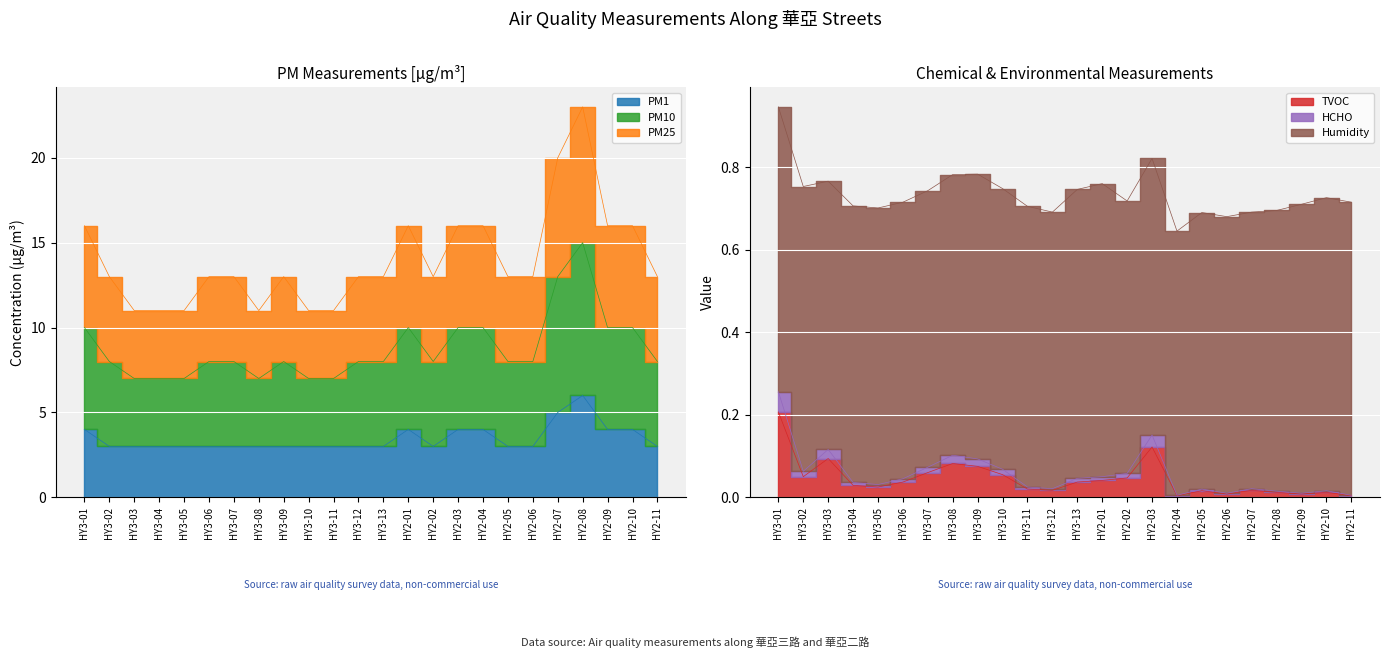

Is it true that PM10 equals 13.0 at HY3-09?

True